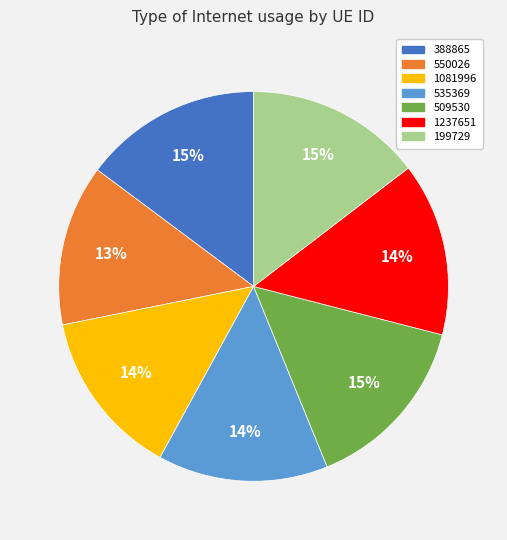

The 550026 slice represents 13% of the pie. True or false?

True